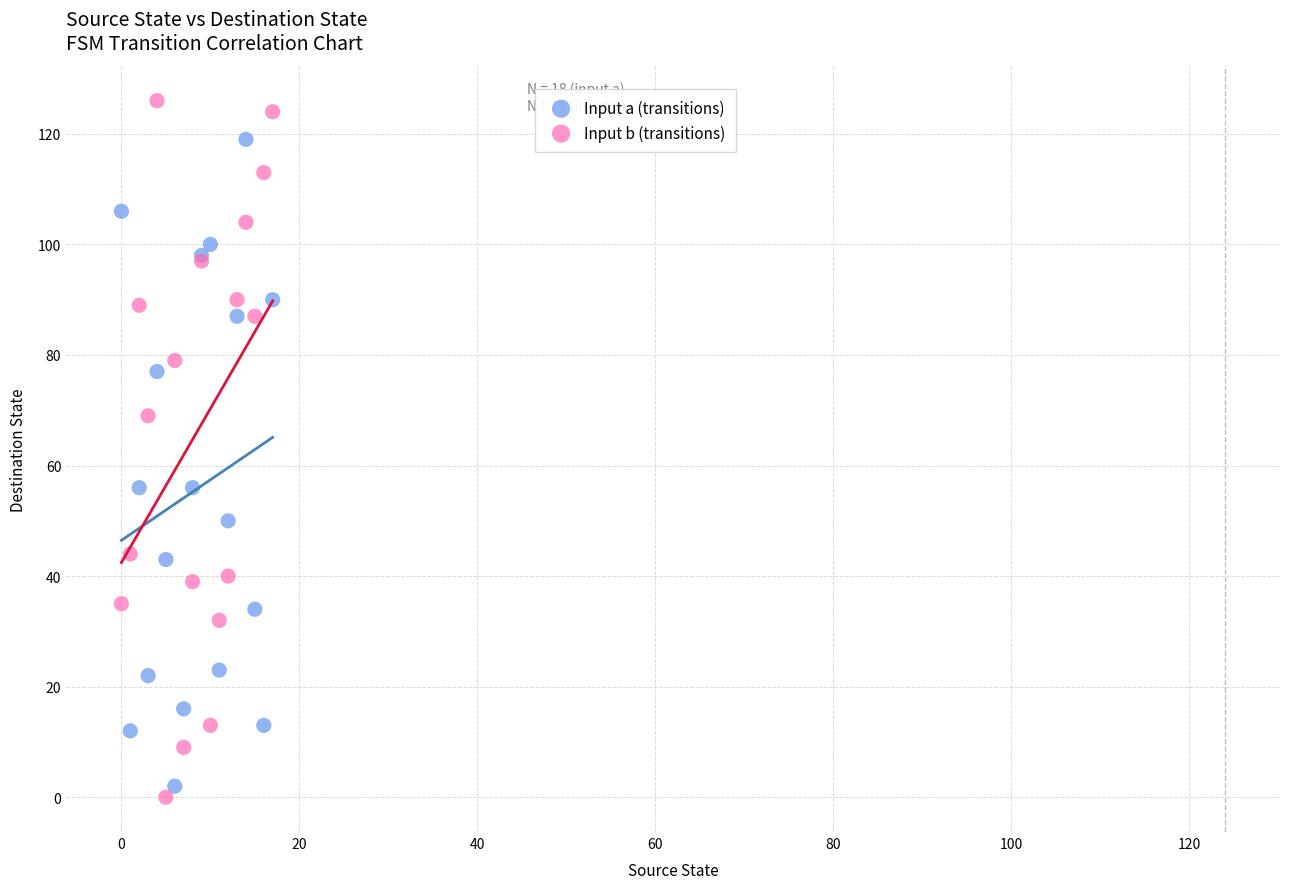

Which series has the largest Y range (max minus min)?

Input b (transitions)